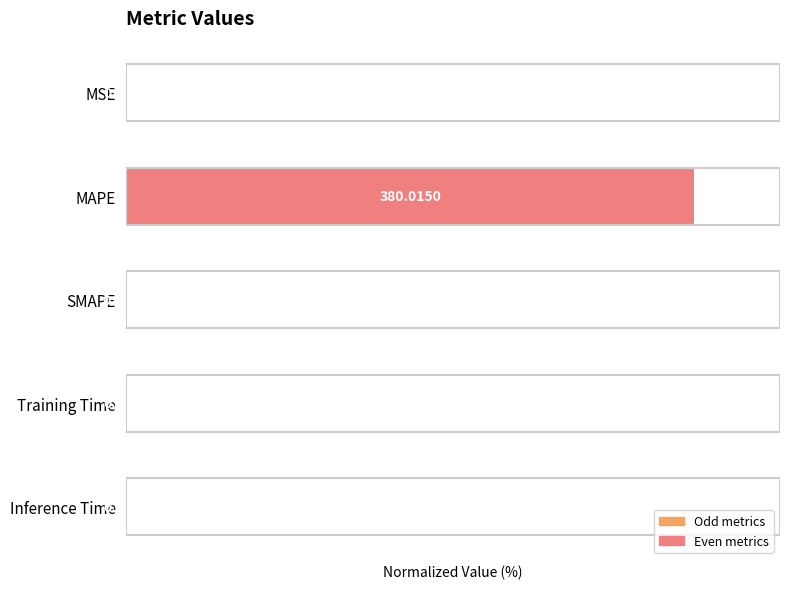

At which label is the value closest to 50?

MSE